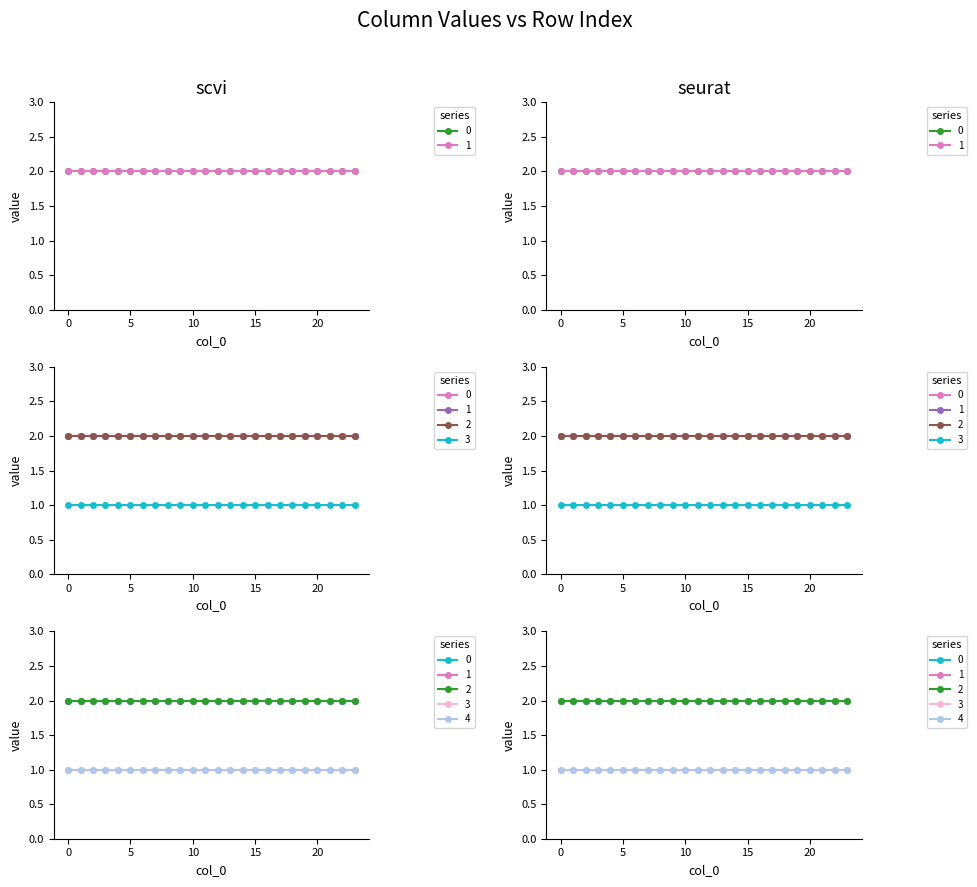

Is it true that col_2_vals equals 2 at 7?

True